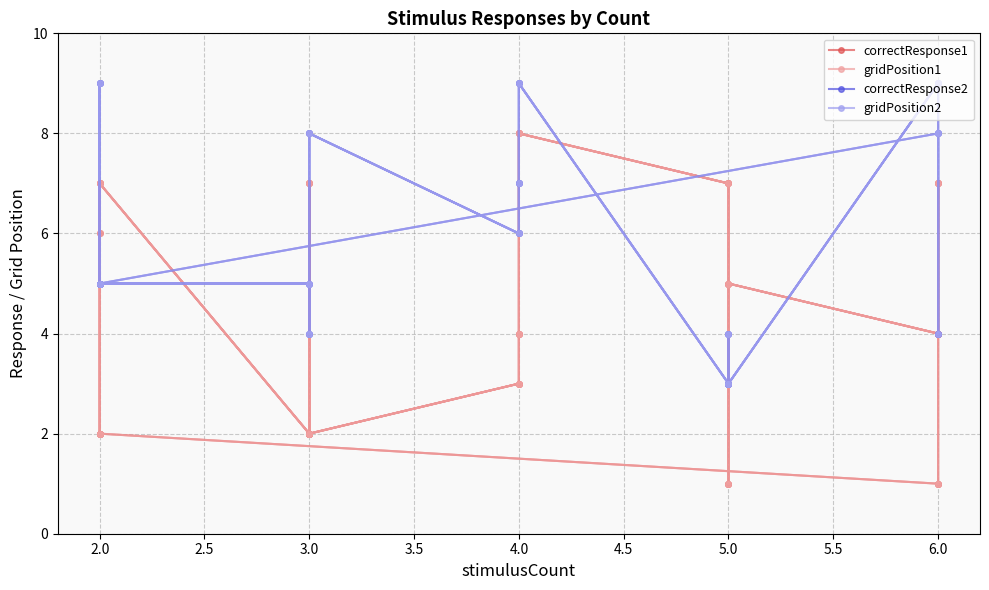

The correctResponse2 series shows 2 at 3.0. True or false?

False